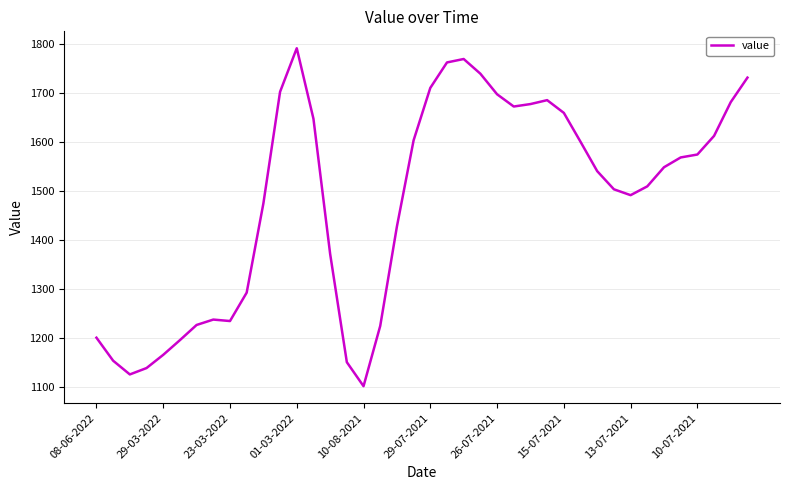

What is the greatest value displayed?

1791